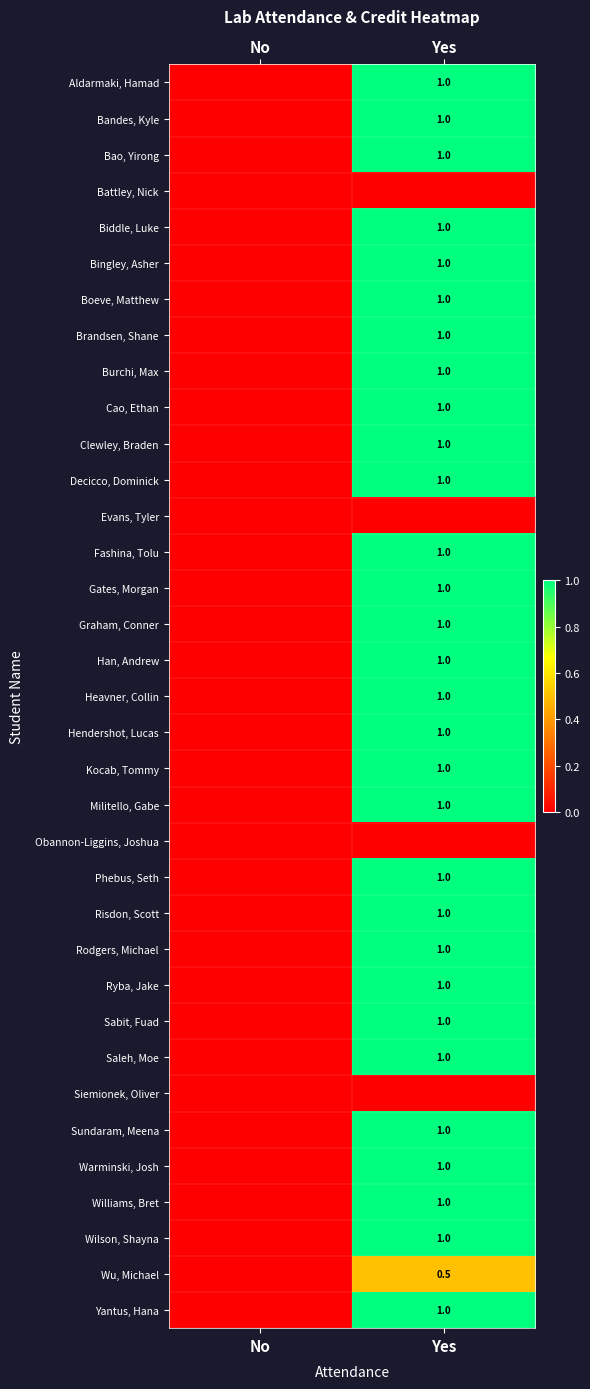

True or false: Rodgers, Michael has a value of 1.0 at Yes.

True